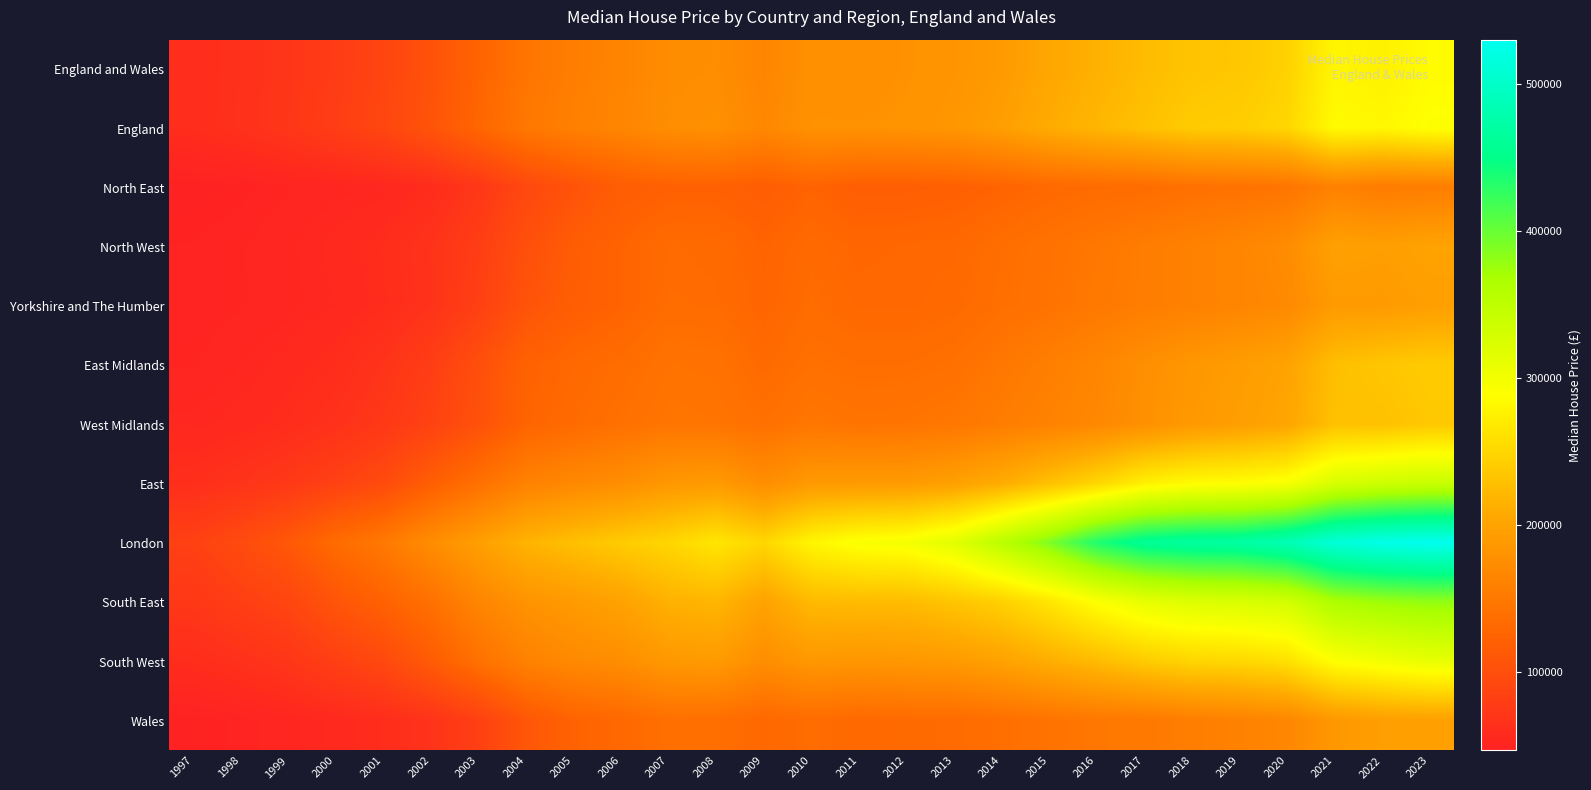

At how many categories does at least one series exceed 403024?

8